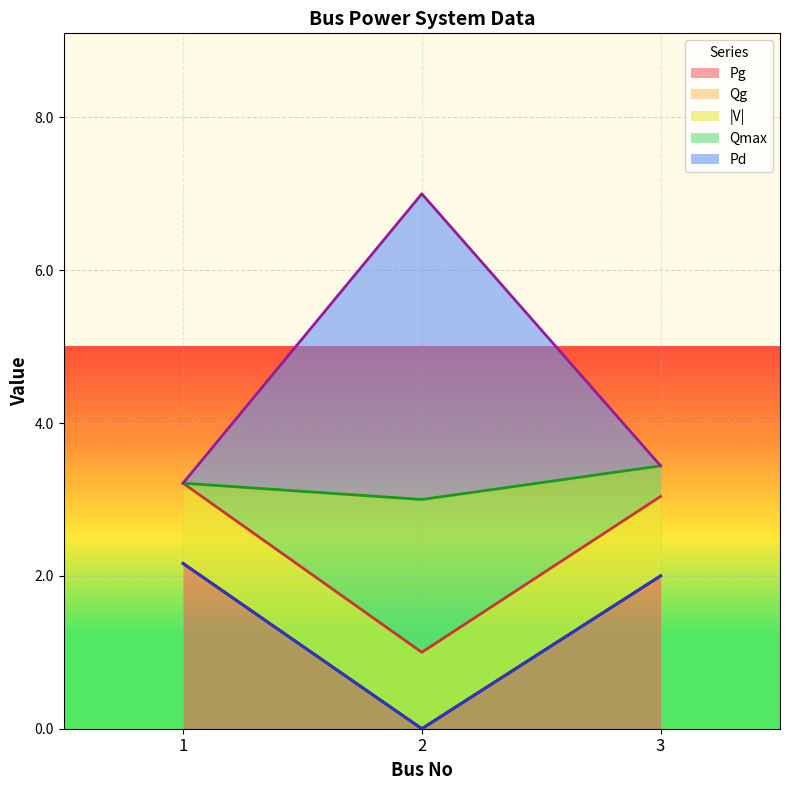

What is the sum of the Pd values at 2 and 3?

10.4